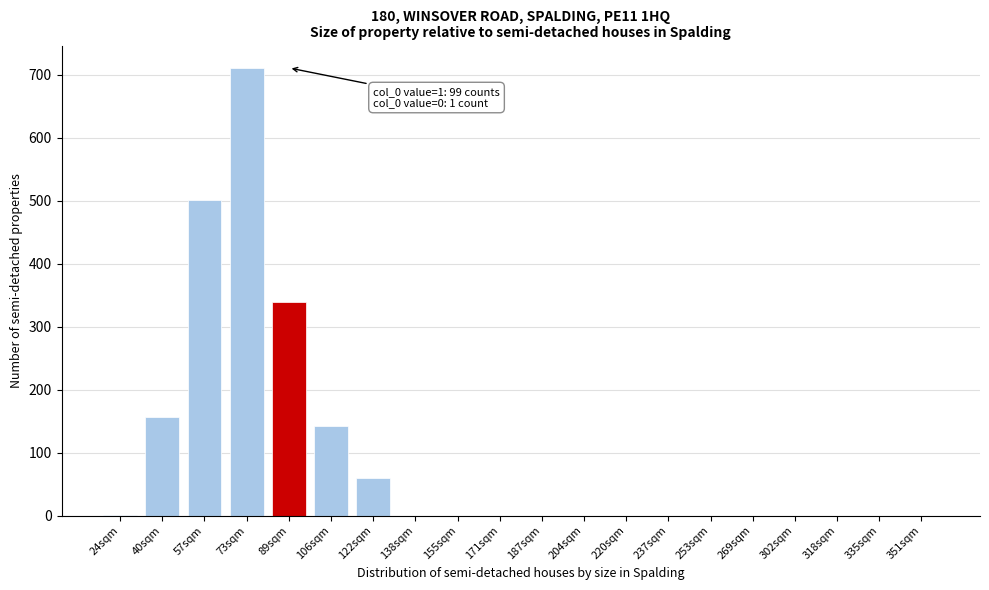

What is the change in value from 40sqm to 253sqm?

-157